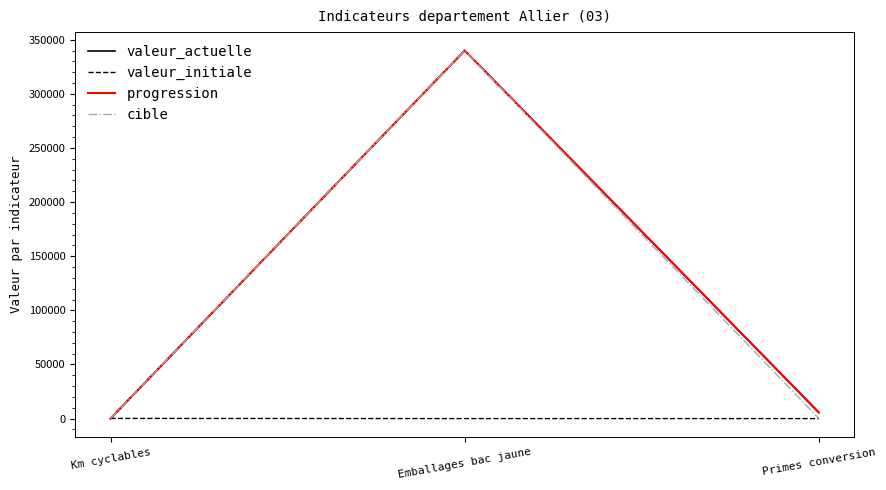

Which series changed the most between Emballages bac jaune and Primes conversion?

cible